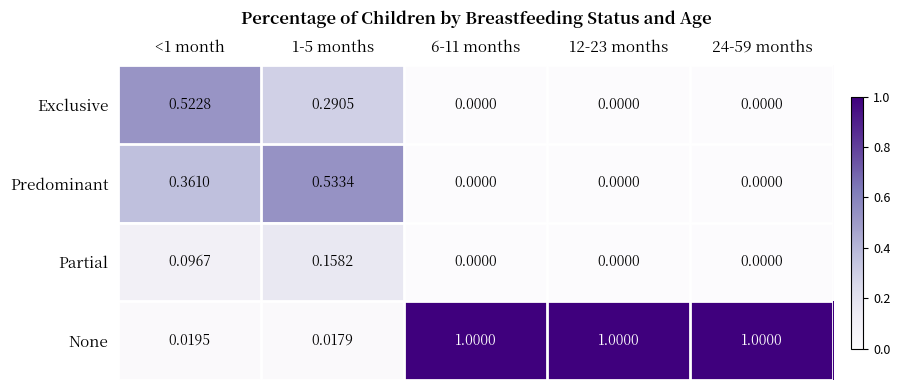

At 1-5 months, list the series in order from smallest to largest.

None, Partial, Exclusive, Predominant